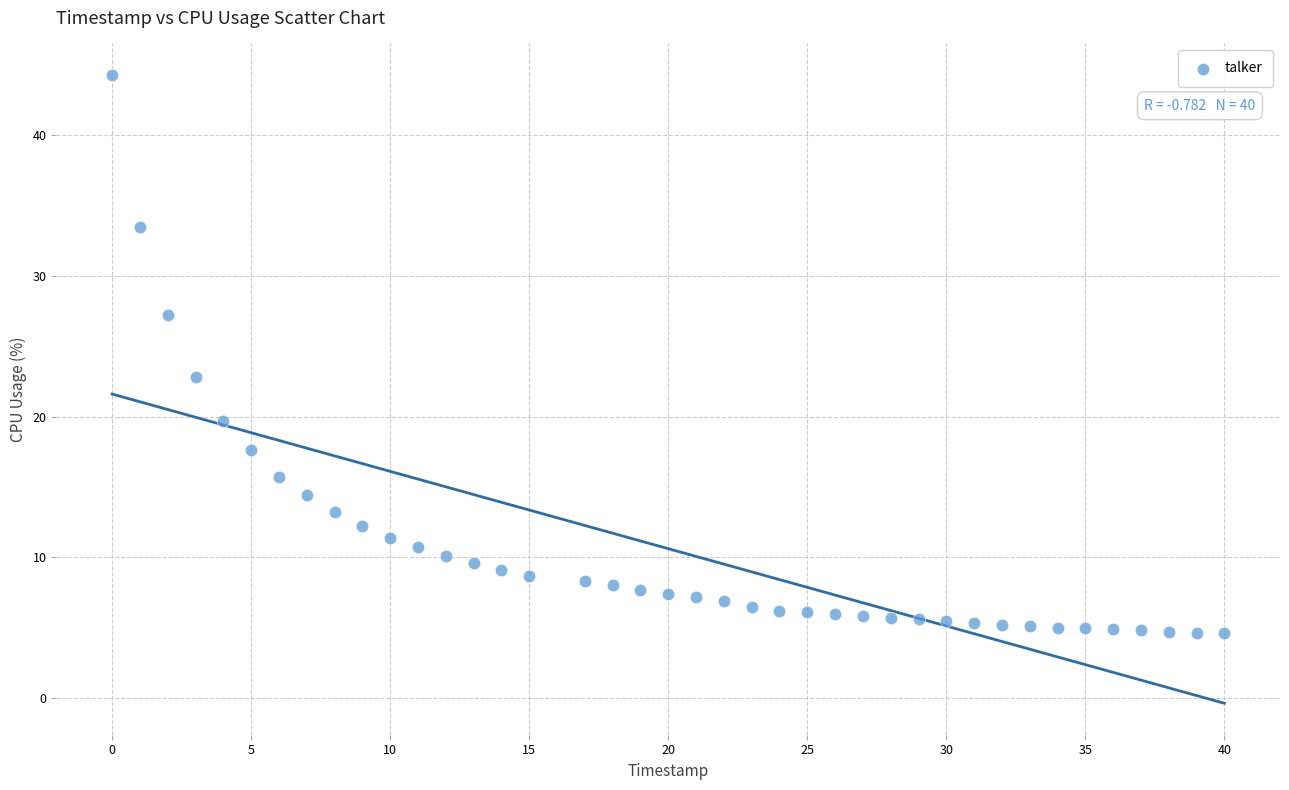

What is the range of Y values (max minus min)?

39.7